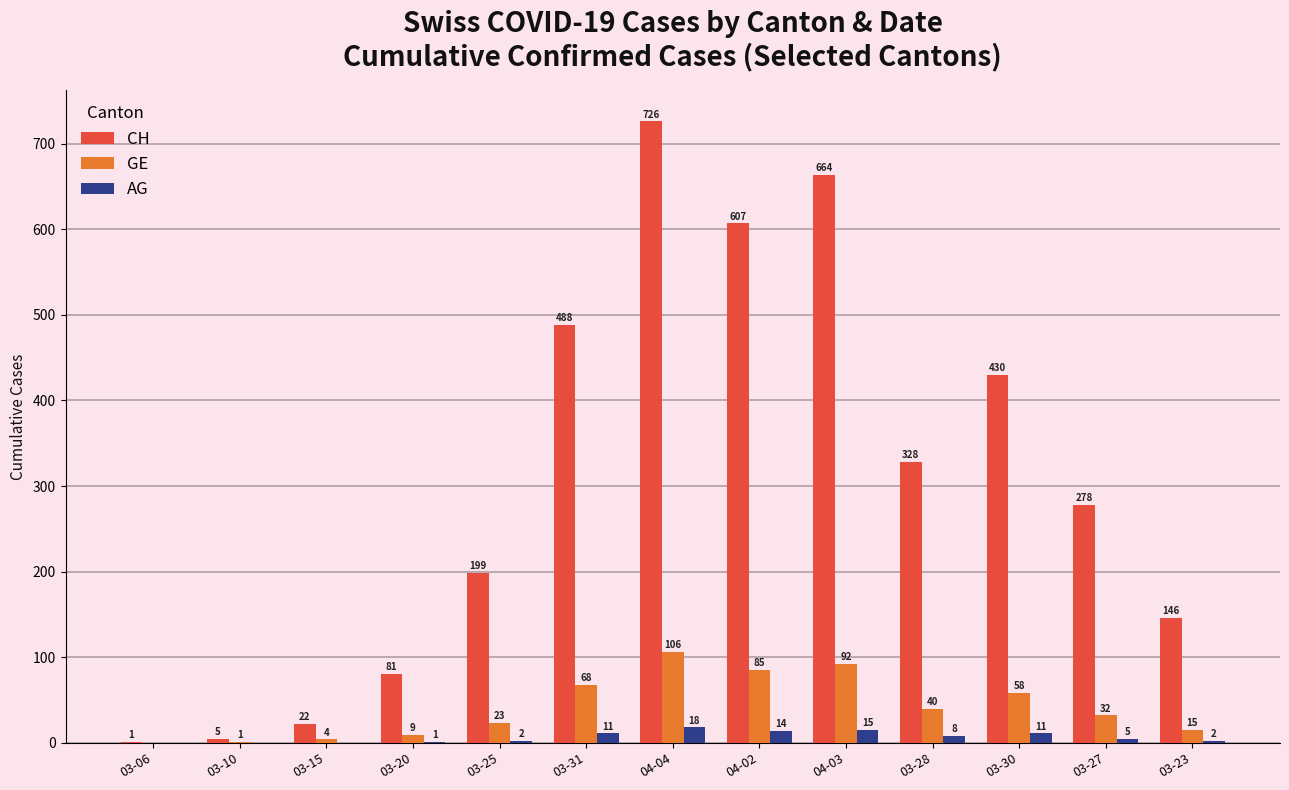

At which category is the sum across all series the highest?

04-04